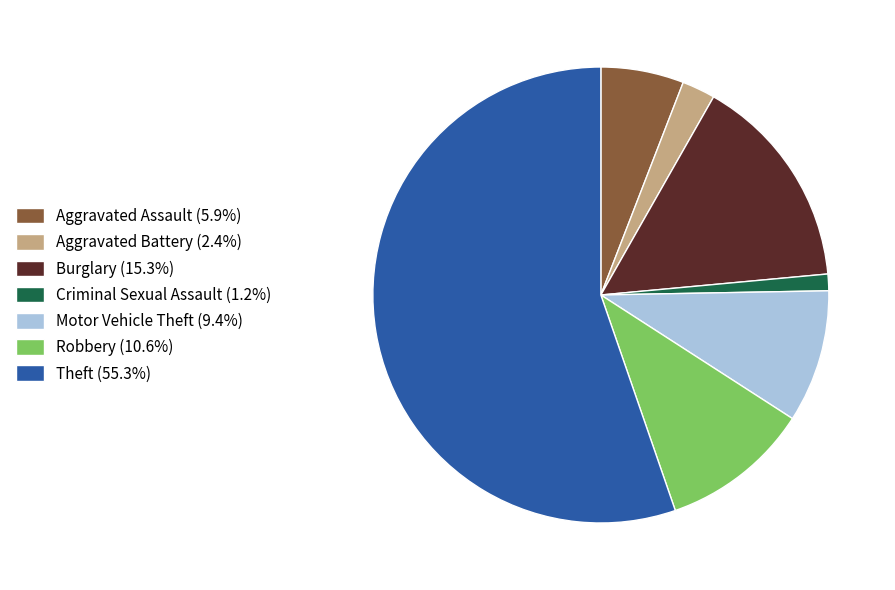

Which slice is the smallest?

Criminal Sexual Assault